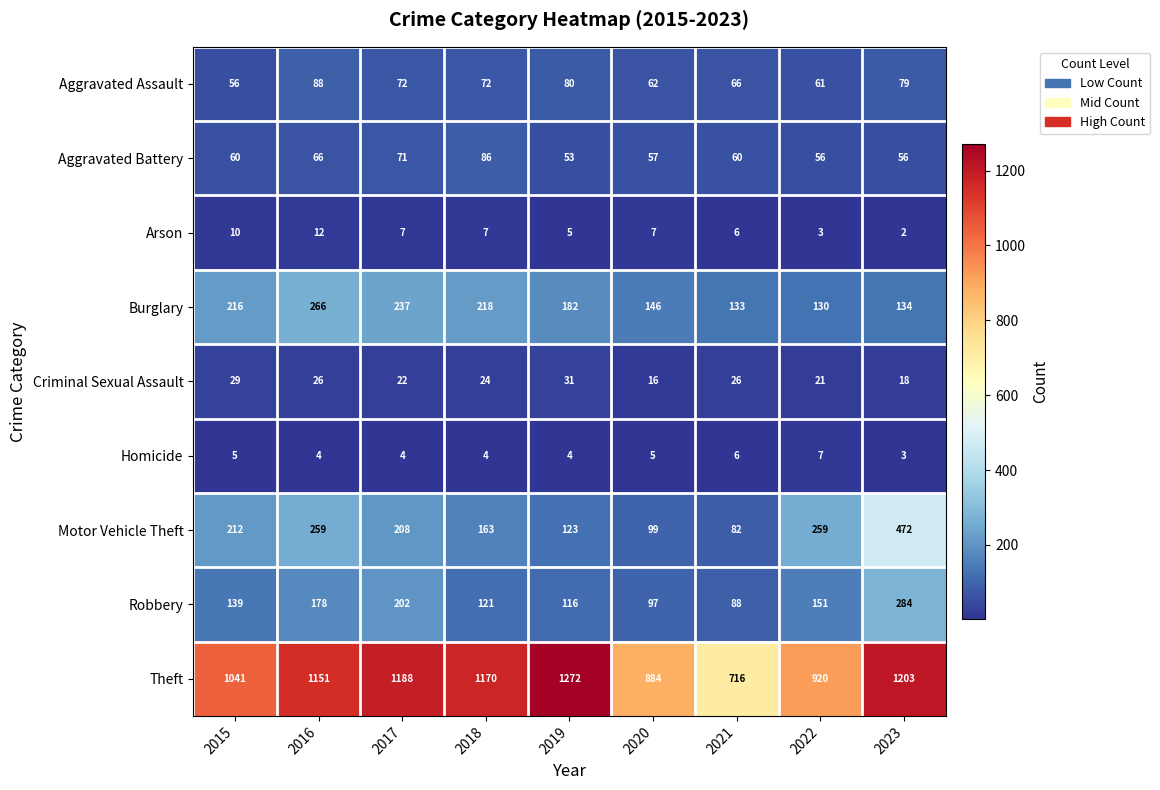

Is it true that Criminal Sexual Assault equals 18 at 2015?

False